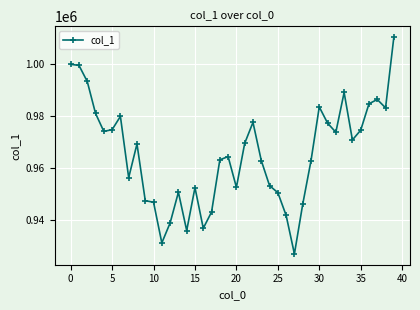

What is the sum of all values?

38613601.9